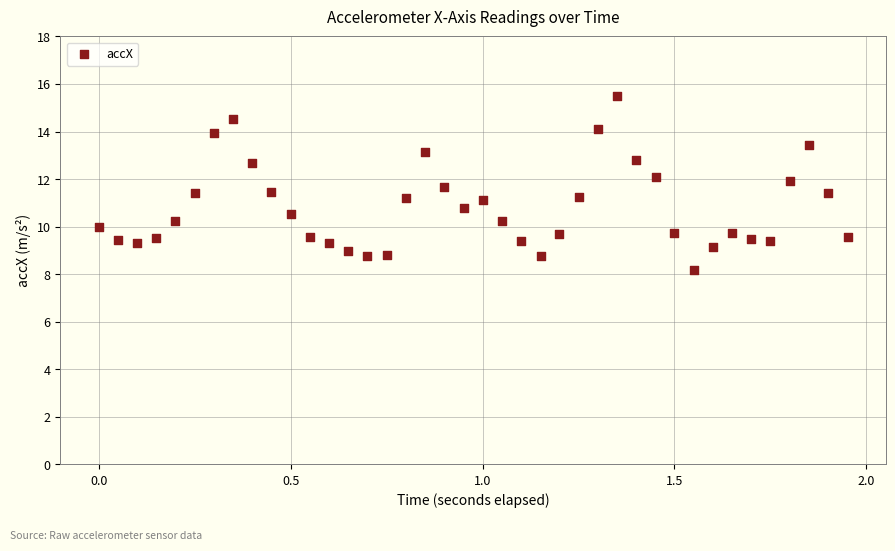

What is the range of Y values (max minus min)?

7.3